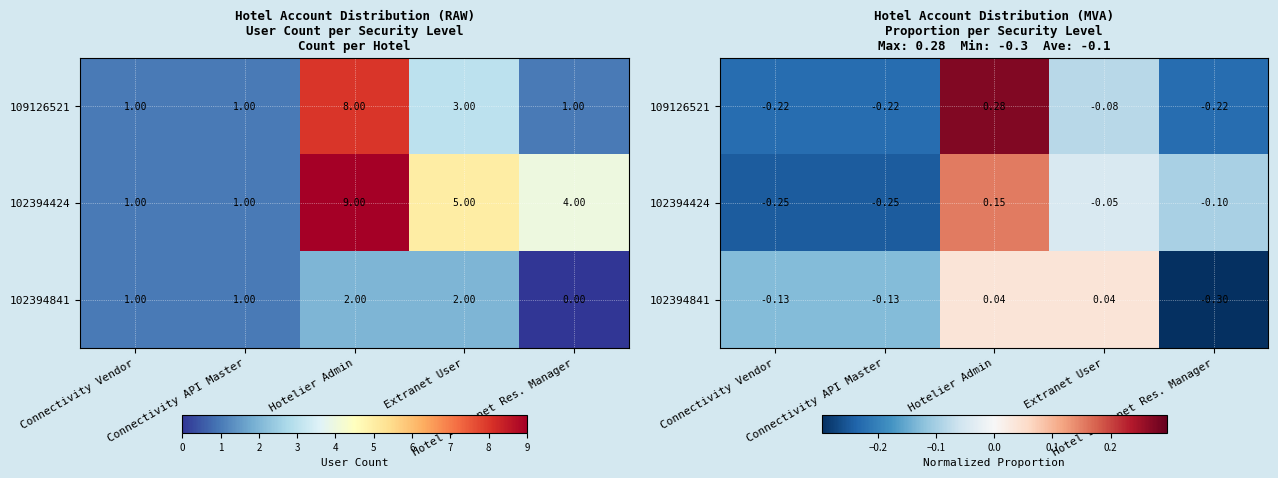

How many values in 102394841 are below zero?

3